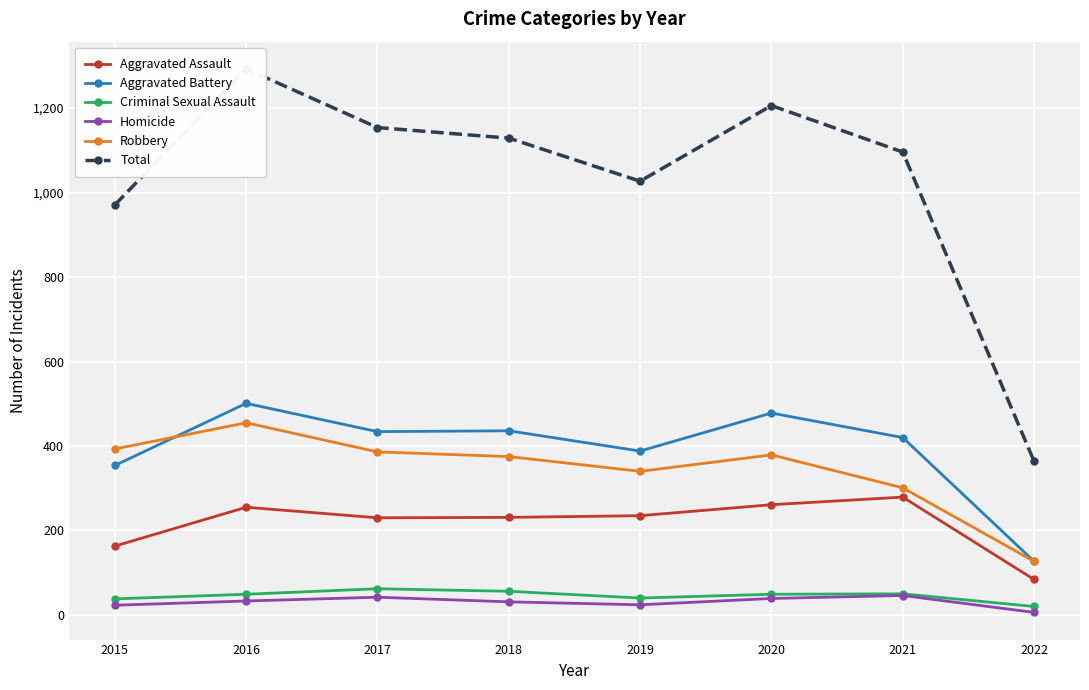

True or false: Robbery and Criminal Sexual Assault cross at least once.

False